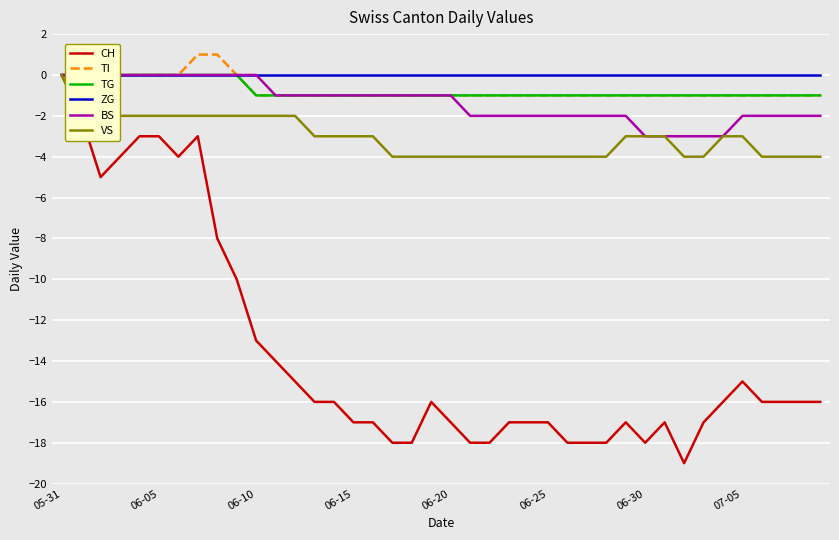

What is the smallest value displayed?

-19